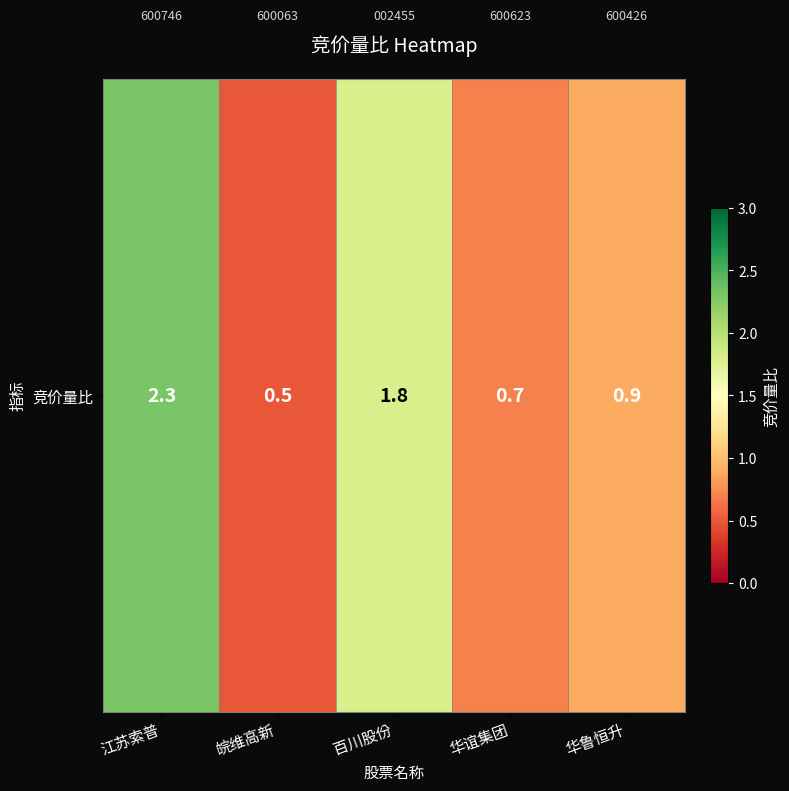

Count the number of data series in this chart.

1